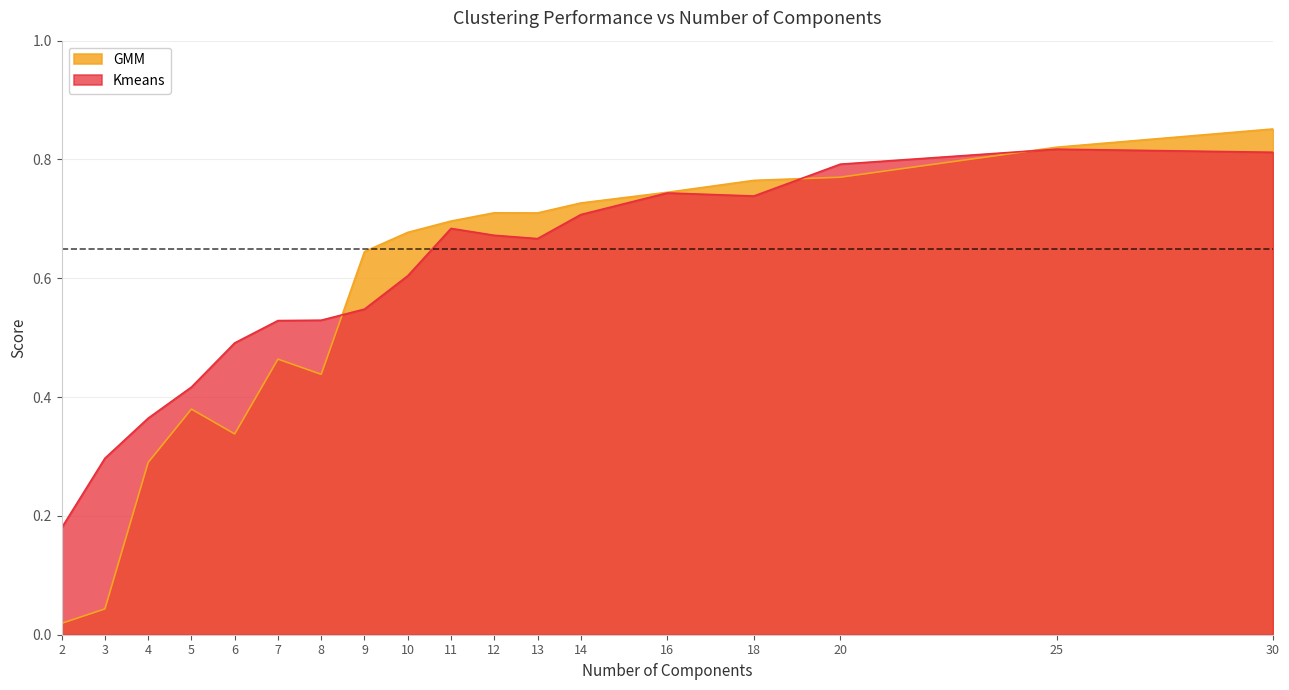

What is the difference between the GMM values at 18 and 8?

0.3